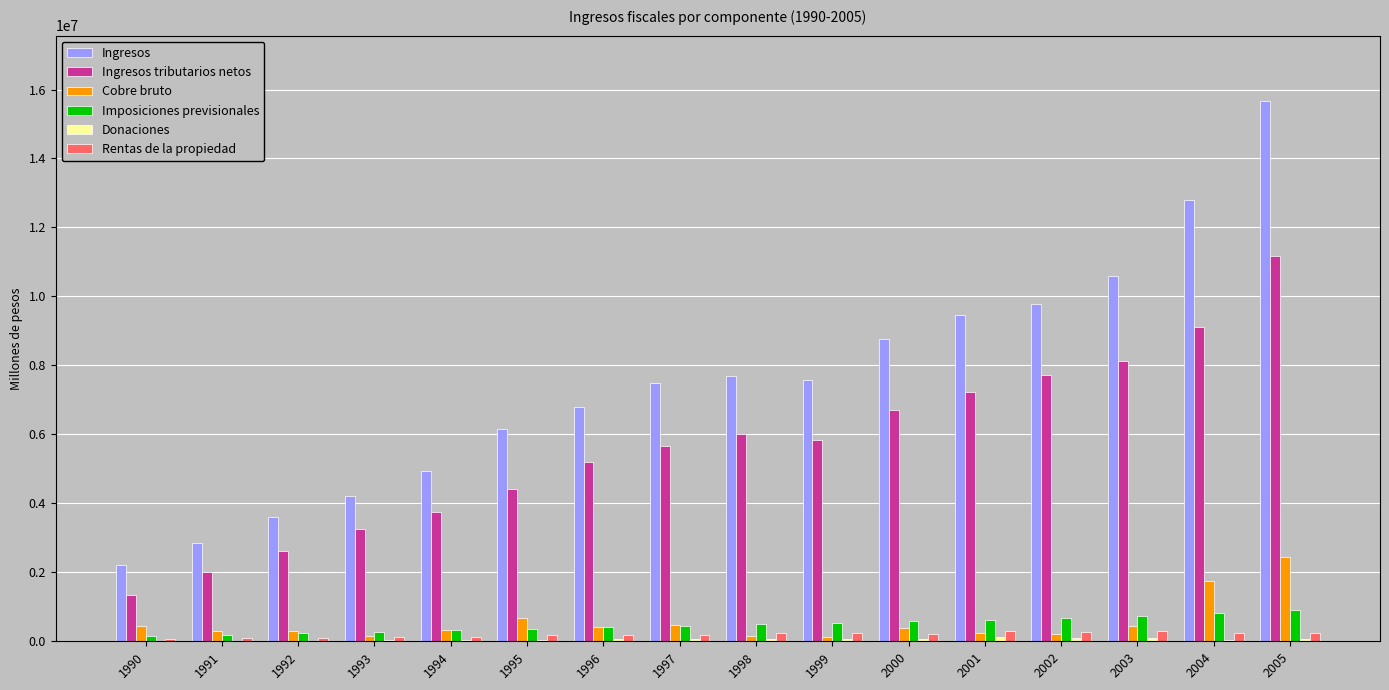

What is the sum of the Imposiciones previsionales values at 1996 and 2001?

1031106